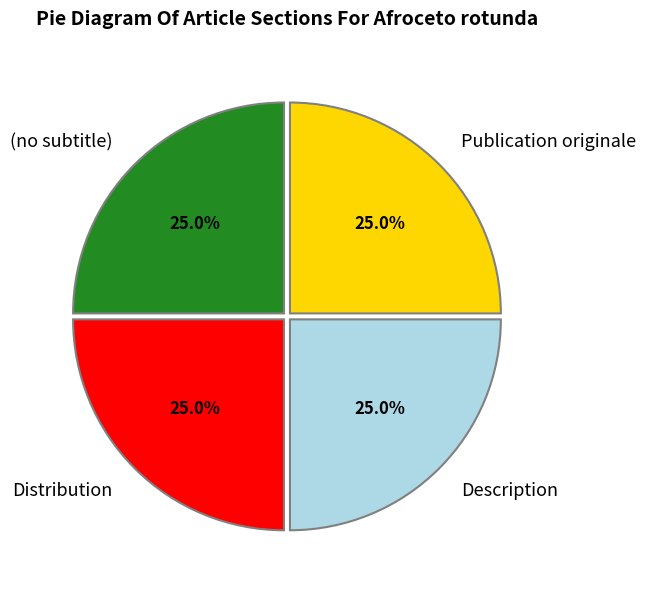

Is there a majority slice in this chart?

No